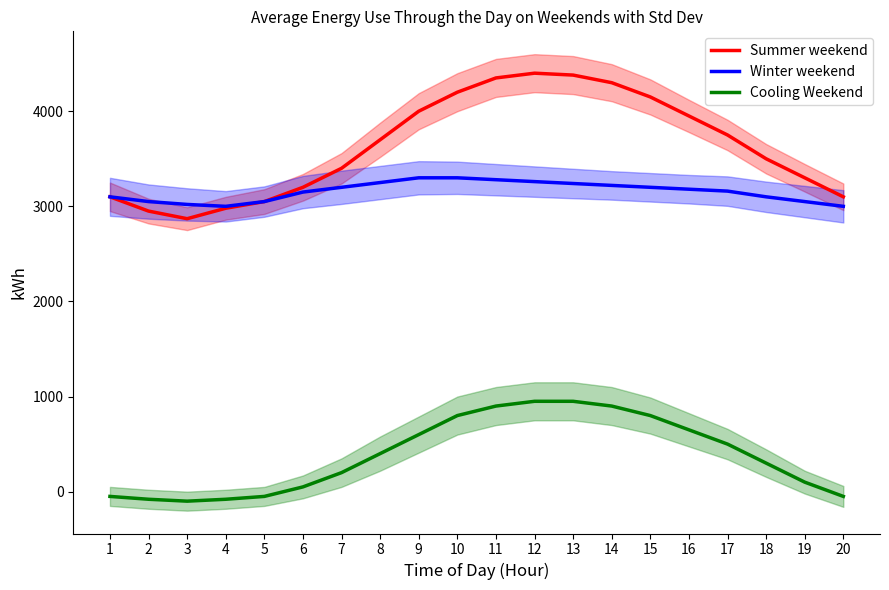

What is the spread (max minus min) of values at 17?

3250